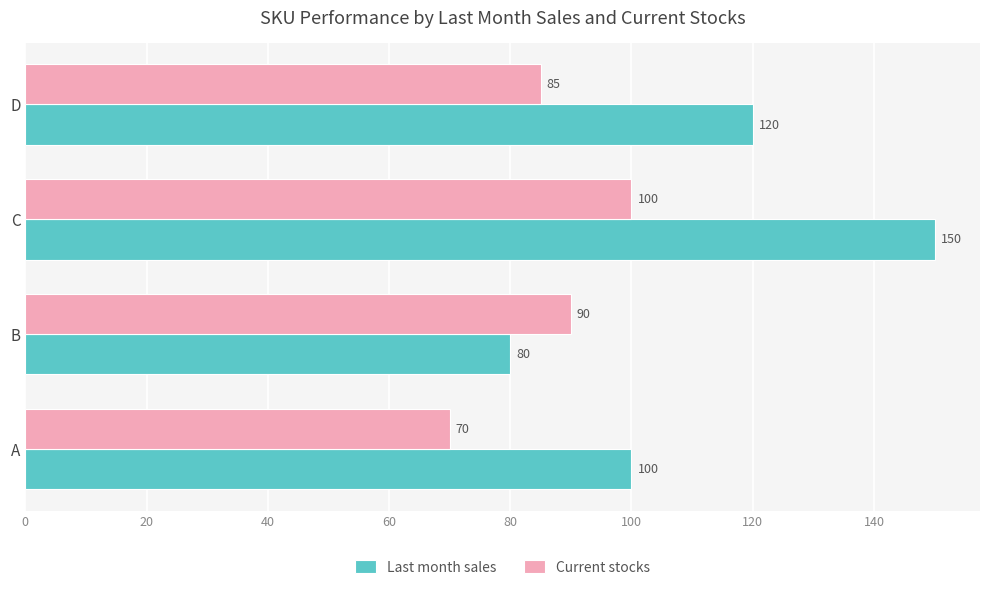

At which label is Current stocks closest to 85?

D